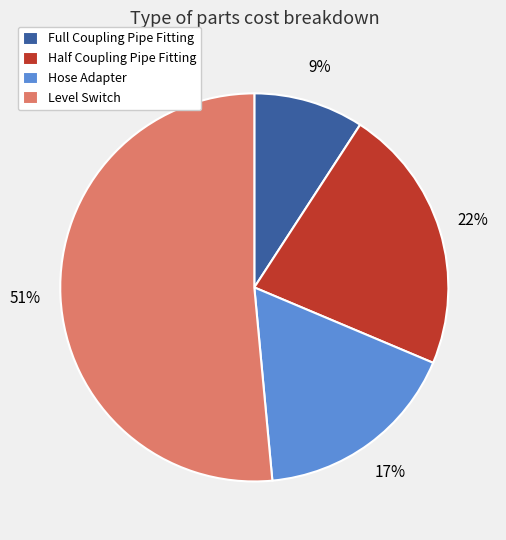

Count the number of slices in the pie.

4